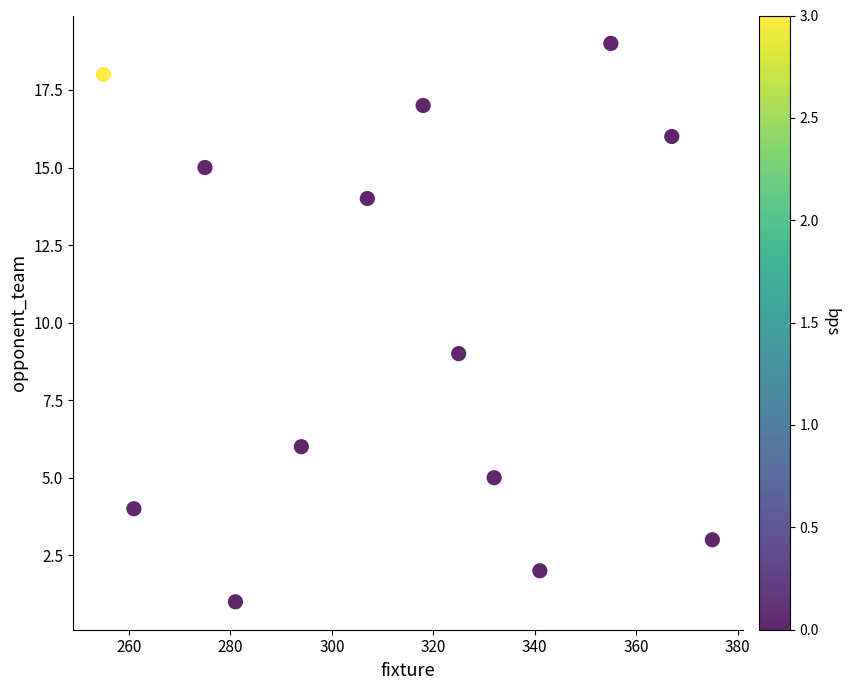

What Y value in the scatter plot is closest to 10?

9